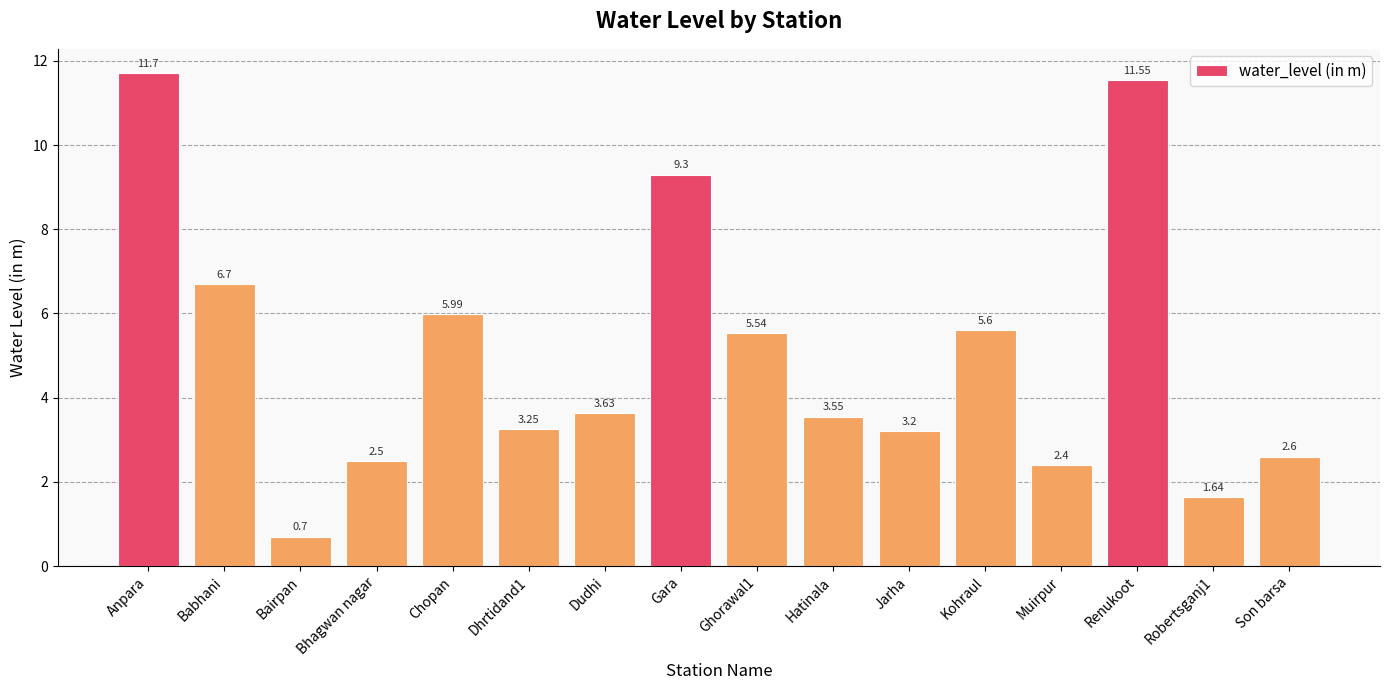

Count the number of data series in this chart.

1